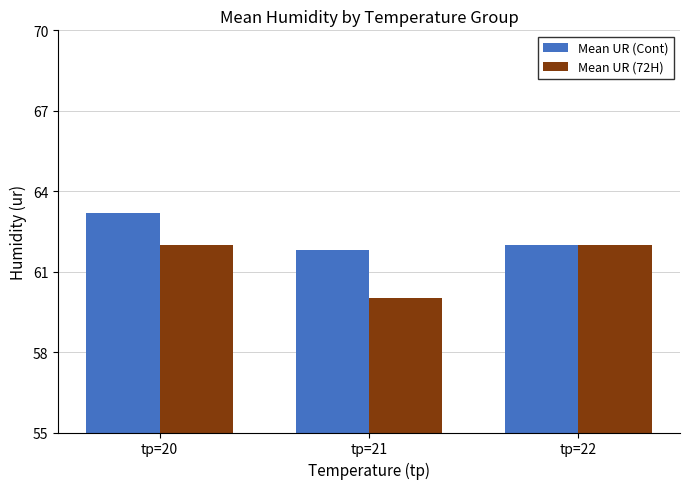

How many groups of bars are there?

3